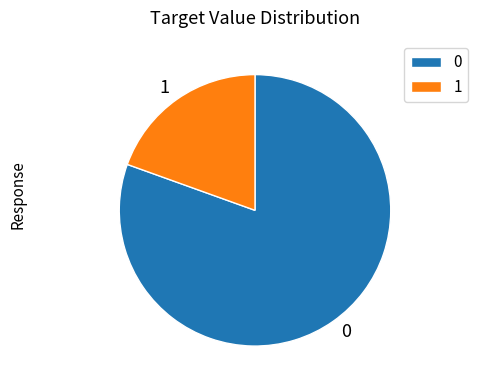

Is the sum of 0 and 1 greater than half?

Yes